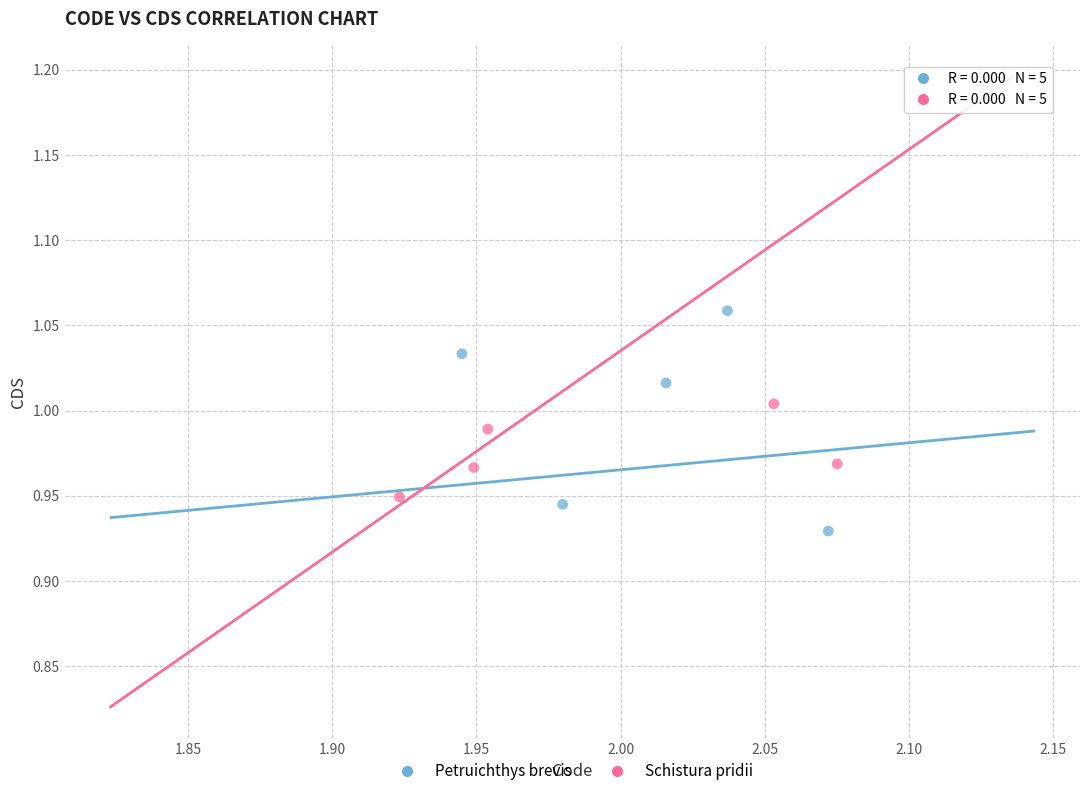

Which series has the widest spread of Y values?

Petruichthys brevis